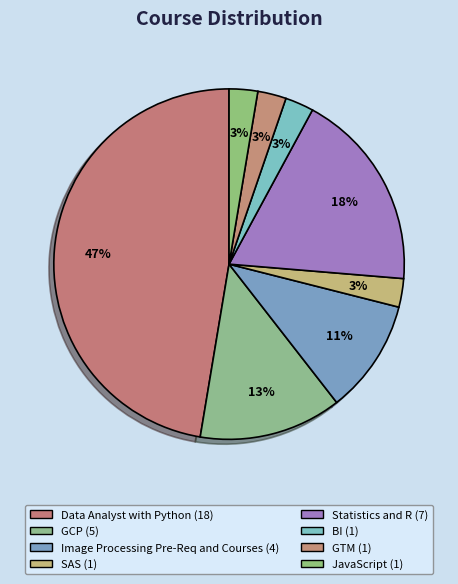

What is the change in value from Data Analyst with Python to BI?

-17